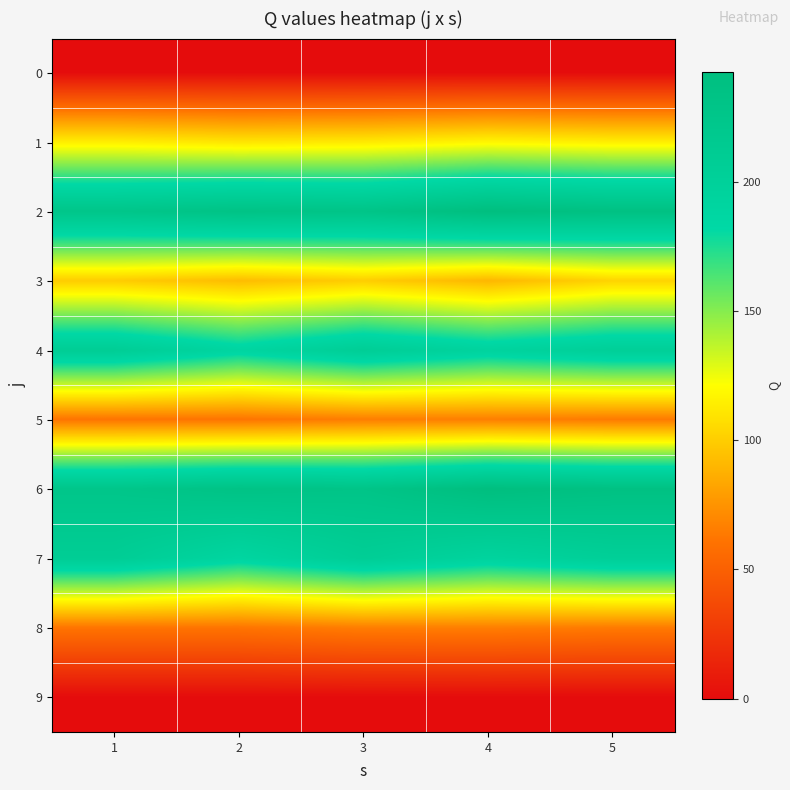

Reading right to left, extract all data points from this chart.

0: 5=0.0	4=0.0	3=0.0	2=0.0	1=0.0
1: 5=114.2	4=117.4	3=112.2	2=110.2	1=114.2
2: 5=236.8	4=242.6	3=228.9	2=232.3	1=225.6
3: 5=102.8	4=90.1	3=100.1	2=92.5	1=99.5
4: 5=203.3	4=193.8	3=206.7	2=189.4	1=208.1
5: 5=64.3	4=66.1	3=65.6	2=61.4	1=61.4
6: 5=236.8	4=242.6	3=228.9	2=232.3	1=225.6
7: 5=203.3	4=193.8	3=206.7	2=189.4	1=208.1
8: 5=64.3	4=66.1	3=65.6	2=61.4	1=61.4
9: 5=0.0	4=0.0	3=0.0	2=0.0	1=0.0